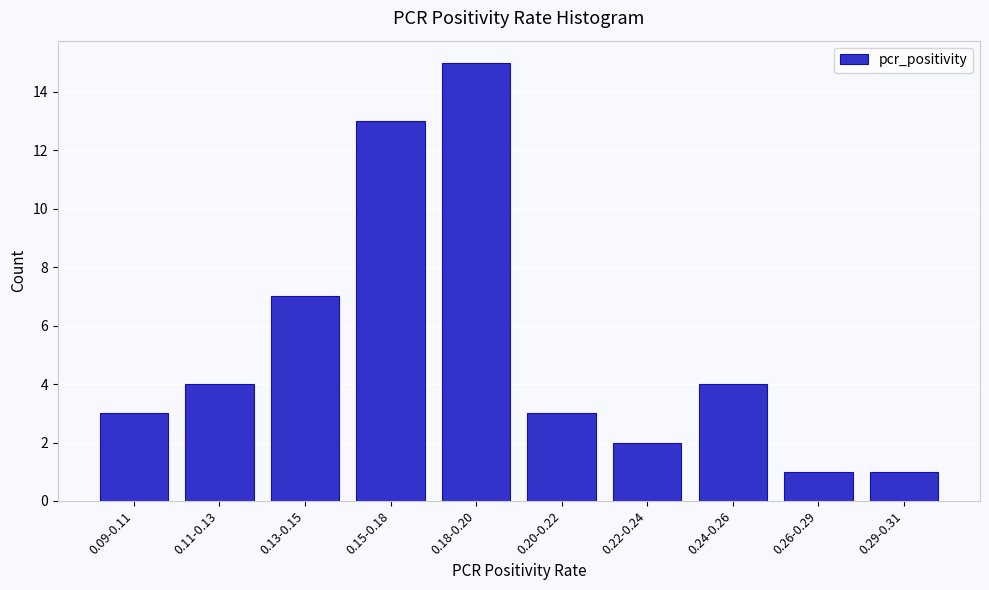

Reading right to left, transcribe all the data shown in this chart.

1	1	4	2	3	15	13	7	4	3